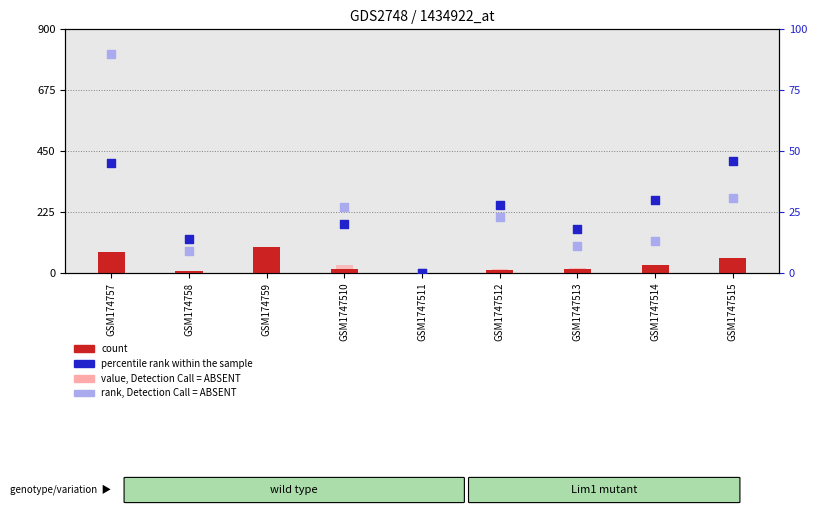

At how many categories does at least one series exceed 87?

2